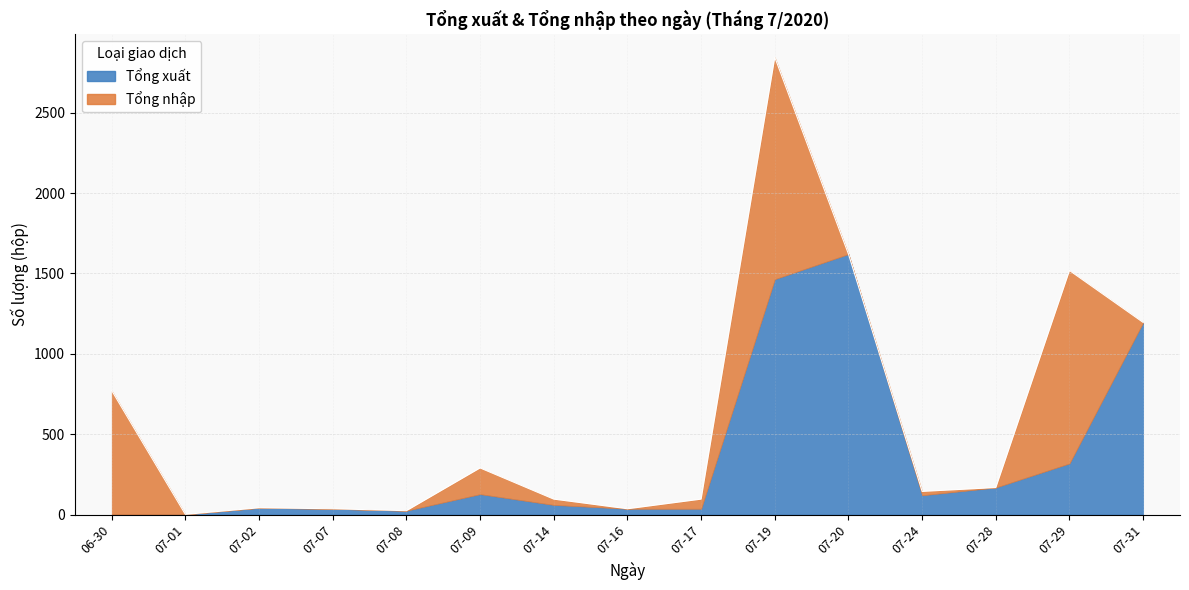

Which has a higher value, 2020-07-28 or 2020-07-24?

2020-07-28